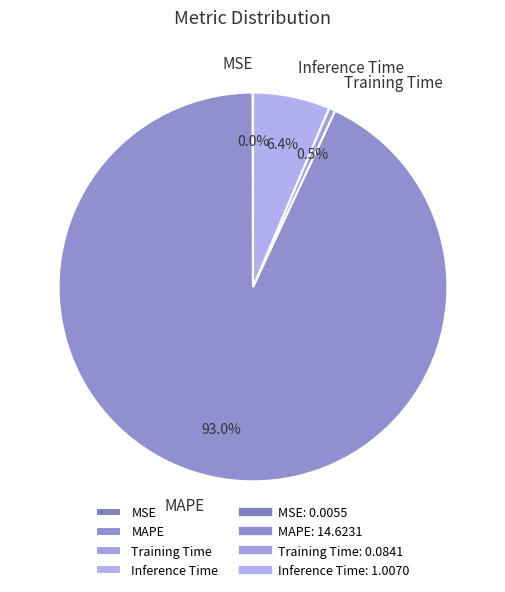

What is the majority slice?

MAPE